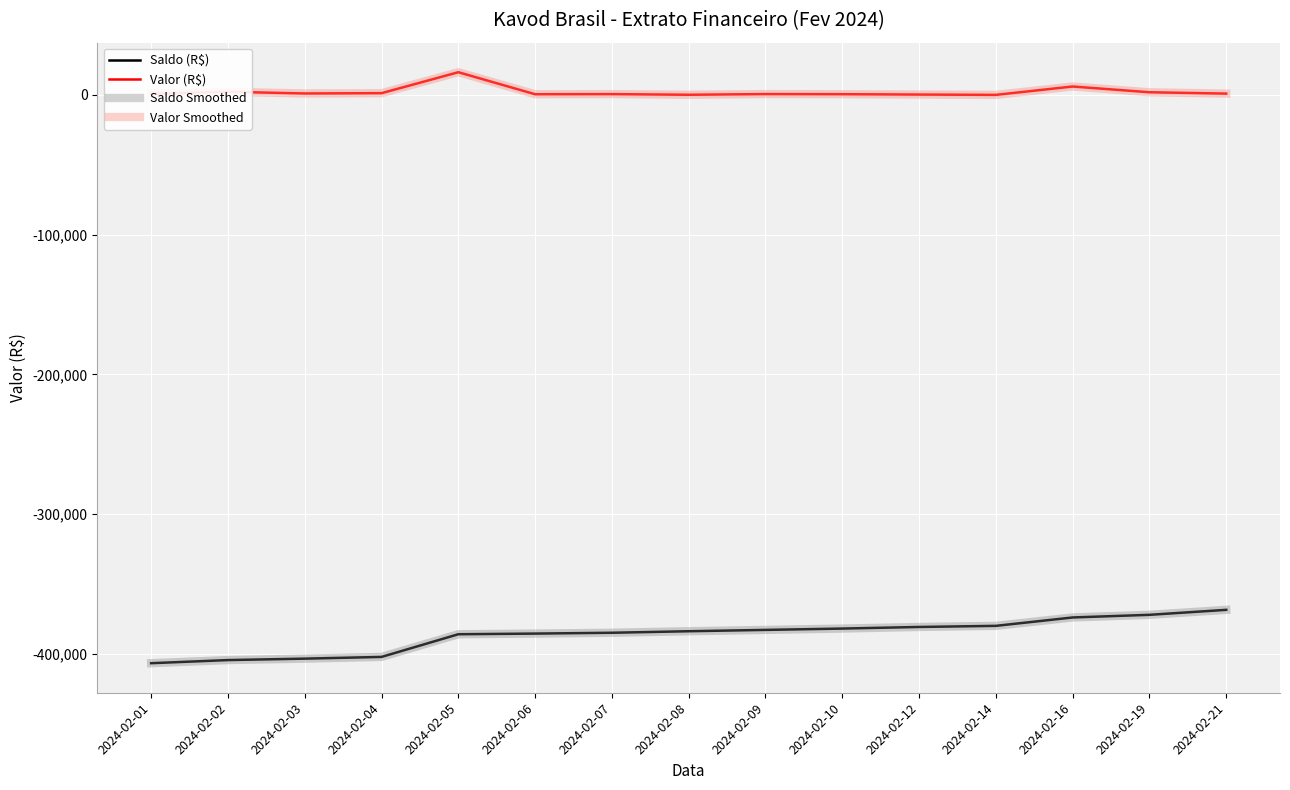

What are all the series names shown in the legend?

Saldo (R$), Valor (R$), Saldo Smoothed, Valor Smoothed